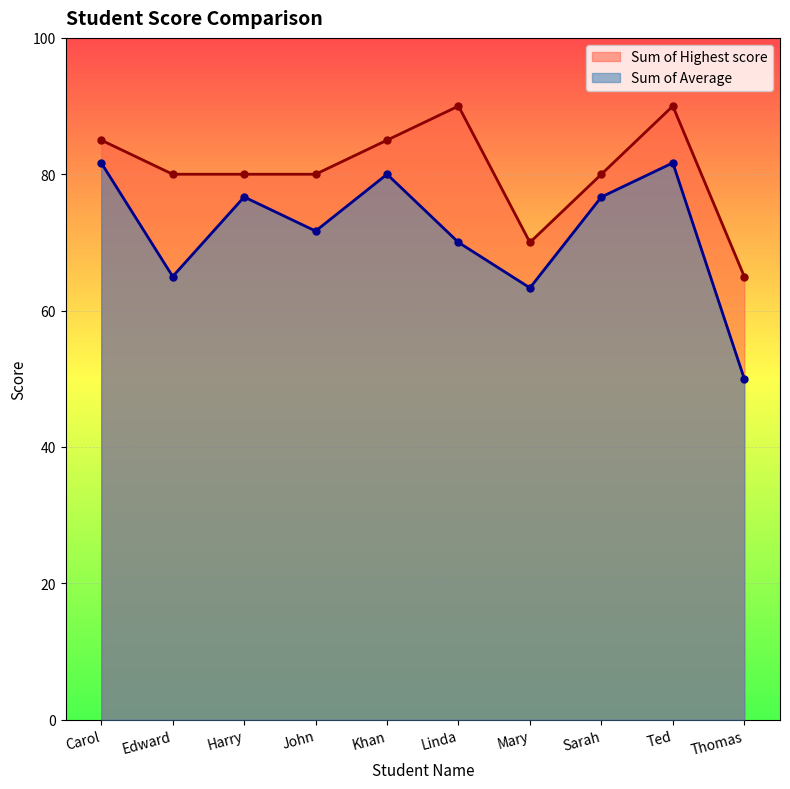

Rank the categories by Sum of Average value from lowest to highest.

Thomas, Mary, Edward, Linda, John, Harry, Sarah, Khan, Carol, Ted